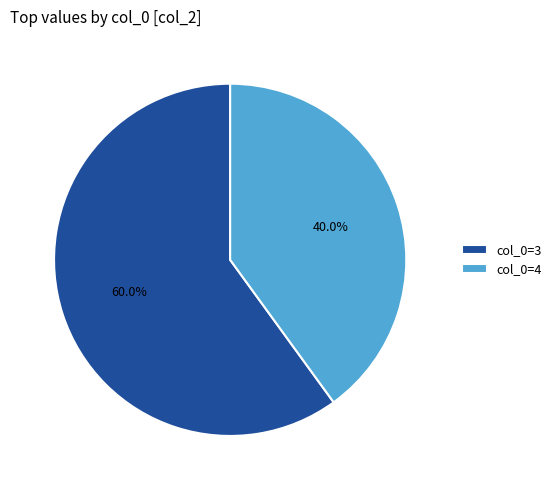

Count the number of slices in the pie.

2